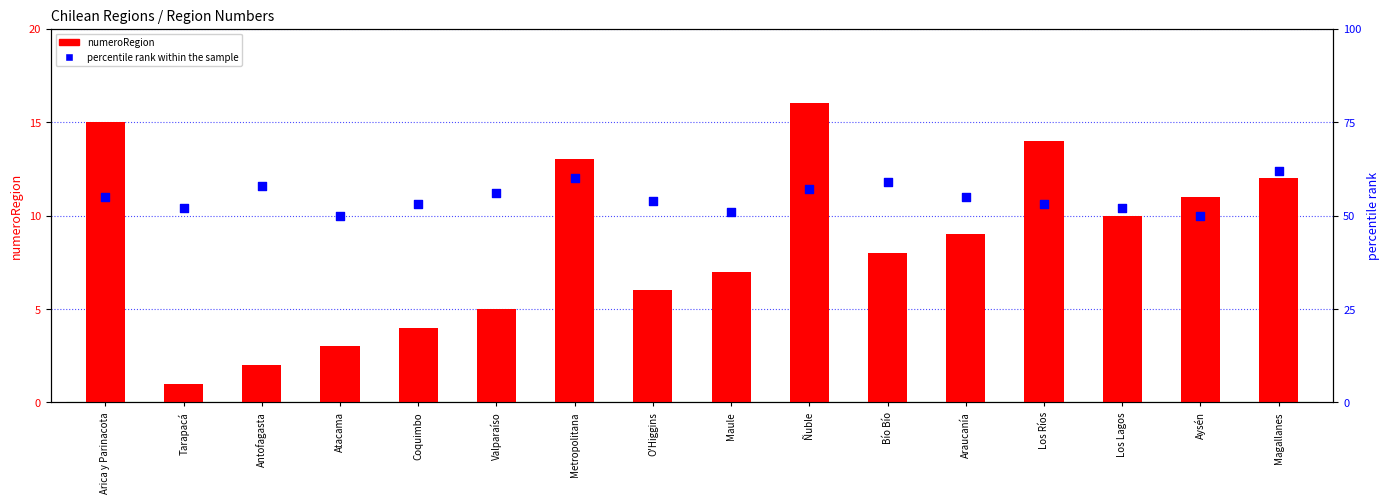

What are all the series names shown in the legend?

numeroRegion, percentile rank within the sample